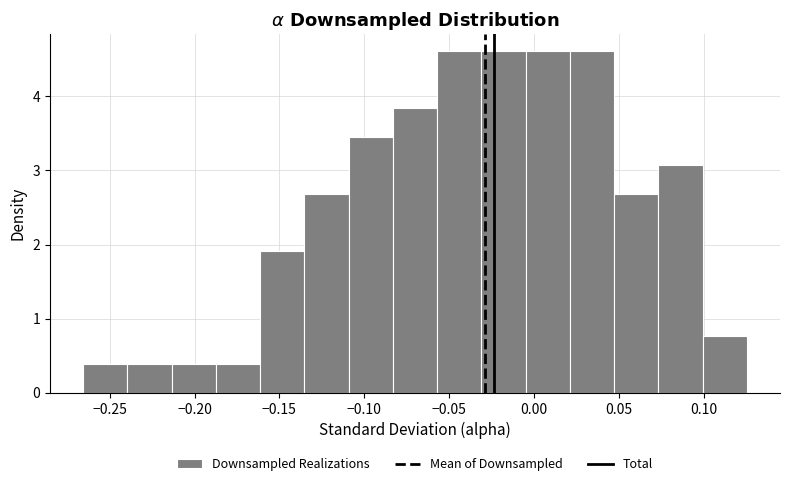

How tall is the bar that spans 0.075 to 0.100 on the x-axis? Neither the bar edges nor the heights are printed on the chart, so give them approximately, as read against the axes.

3.1